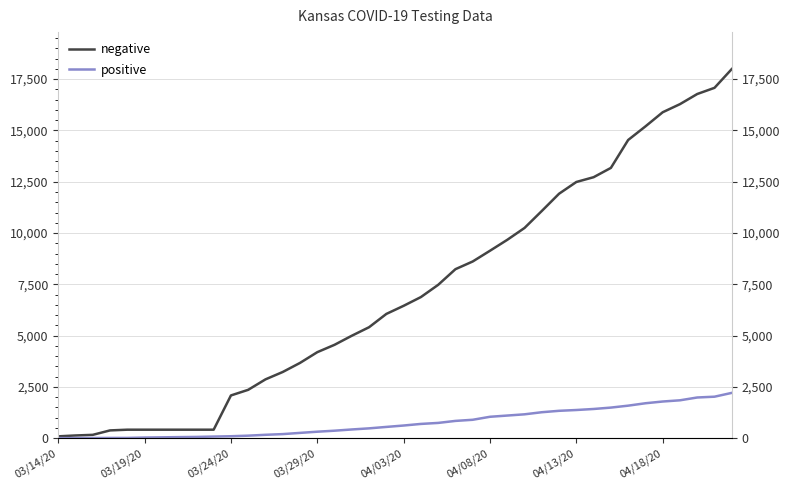

Reading right to left, list all the values displayed in this chart.

negative: 17992	17076	16775	16281	15886	15196	14534	13174	12721	12488	11916	11075	10248	9669	9137	8614	8239	7476	6880	6454	6059	5411	4996	4554	4194	3671	3229	2869	2360	2086	417	417	417	417	417	417	382	166	135	93
positive: 2211	2025	1986	1849	1790	1705	1588	1494	1426	1376	1337	1268	1166	1106	1046	900	845	747	698	620	552	482	428	368	319	261	202	168	126	98	82	64	55	44	34	16	15	11	8	6